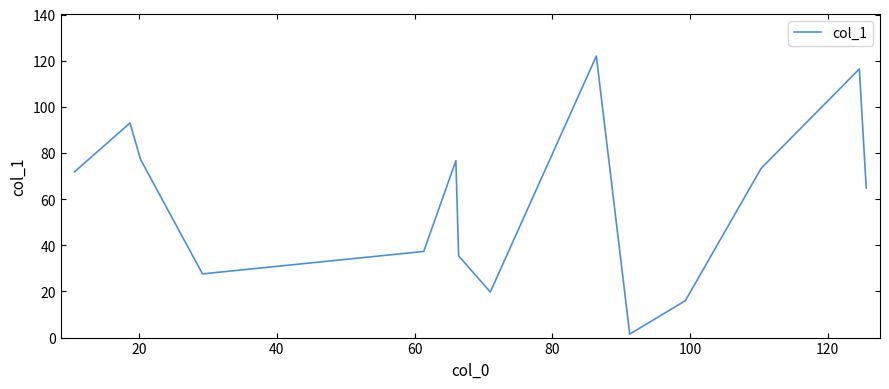

What is the difference between the maximum and minimum values?

120.5